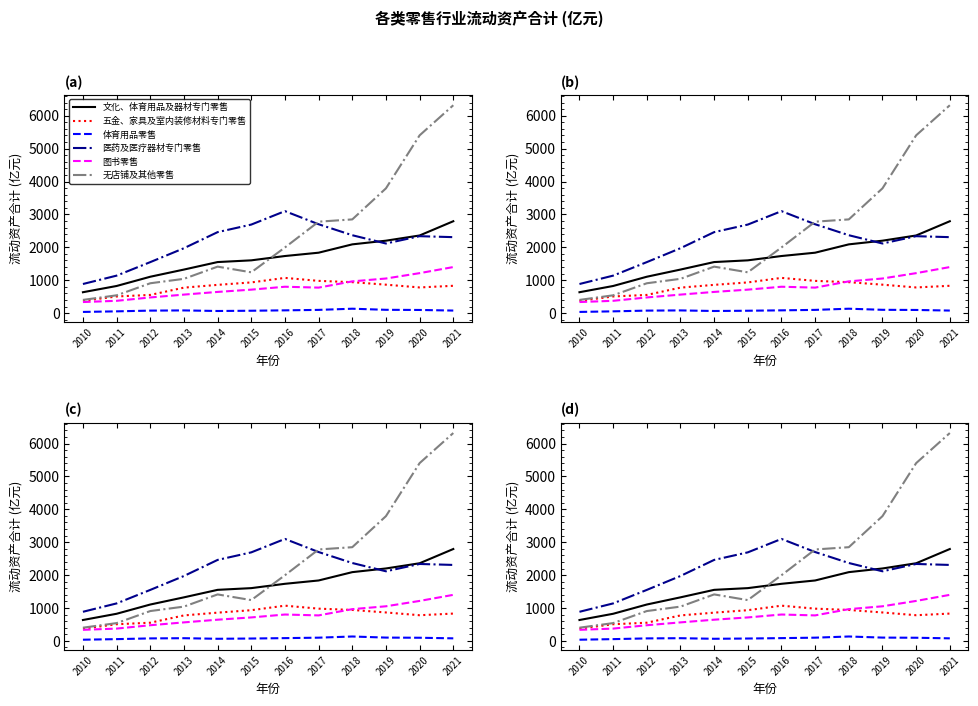

Reading left to right, extract all data points from this chart.

文化、体育用品及器材专门零售: 2010=635.1	2011=824.7	2012=1105.9	2013=1324.0	2014=1552.0	2015=1604.3	2016=1735.6	2017=1836.8	2018=2090.2	2019=2201.9	2020=2360.2	2021=2793.1
五金、家具及室内装修材料专门零售: 2010=372.5	2011=506.3	2012=553.0	2013=774.5	2014=858.9	2015=933.4	2016=1070.8	2017=980.2	2018=940.9	2019=864.5	2020=780.4	2021=830.6
体育用品零售: 2010=36.1	2011=53.7	2012=75.9	2013=82.1	2014=64.5	2015=72.2	2016=84.4	2017=98.1	2018=133.8	2019=100.5	2020=95.8	2021=77.7
医药及医疗器材专门零售: 2010=884.9	2011=1139.3	2012=1550.2	2013=1973.1	2014=2461.8	2015=2691.7	2016=3100.1	2017=2701.3	2018=2367.9	2019=2116.1	2020=2338.6	2021=2309.3
图书零售: 2010=336.8	2011=373.9	2012=476.3	2013=562.9	2014=644.3	2015=713.5	2016=801.8	2017=775.2	2018=965.0	2019=1052.3	2020=1215.1	2021=1400.0
无店铺及其他零售: 2010=401.5	2011=540.8	2012=907.4	2013=1042.3	2014=1413.0	2015=1240.3	2016=1996.0	2017=2779.7	2018=2848.8	2019=3792.8	2020=5404.4	2021=6319.2